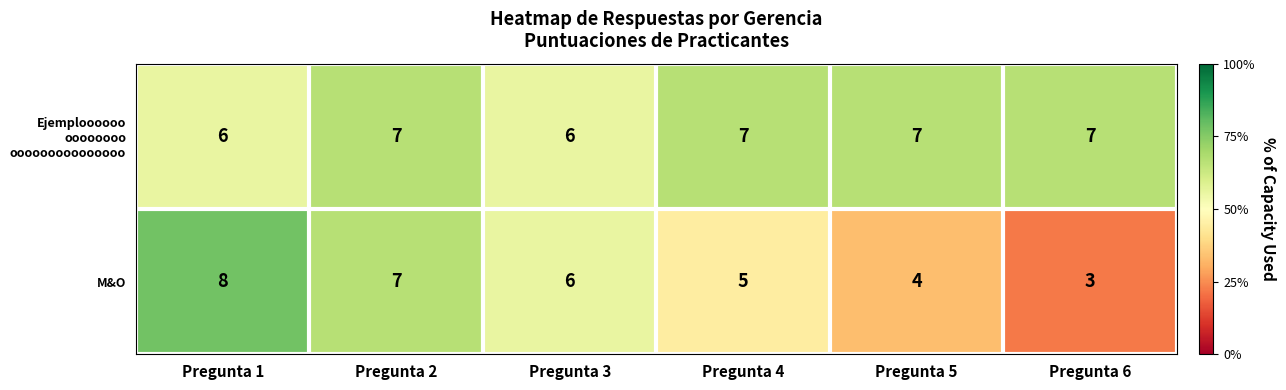

What is the difference between the maximum and minimum values in the M&O series?

5